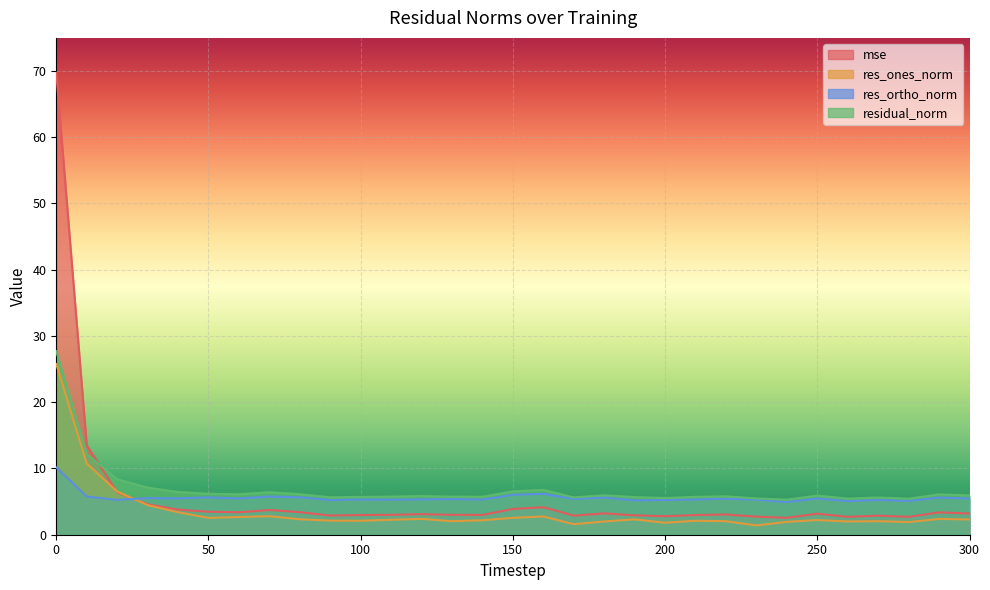

How many interior local peaks does the res_ortho_norm series have?

11